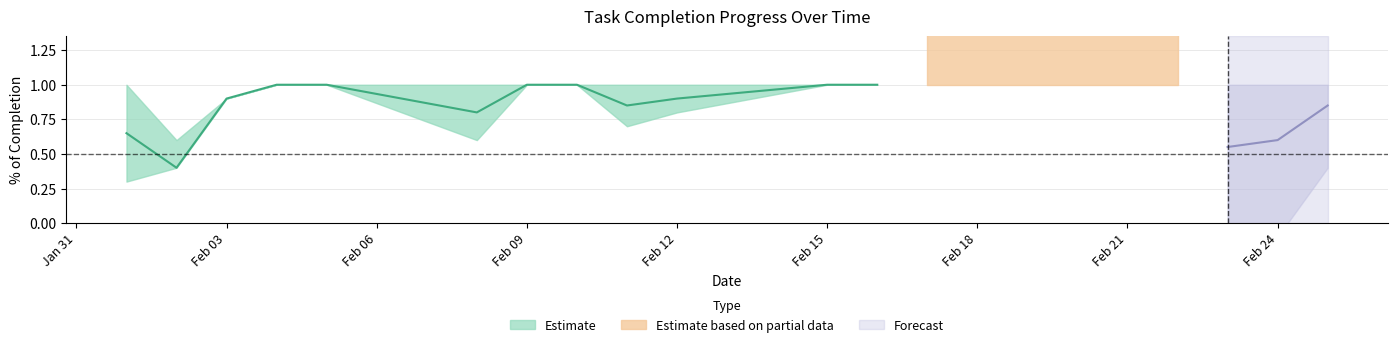

The task_count_upper series shows 3.5 at 17-02-2021. True or false?

False